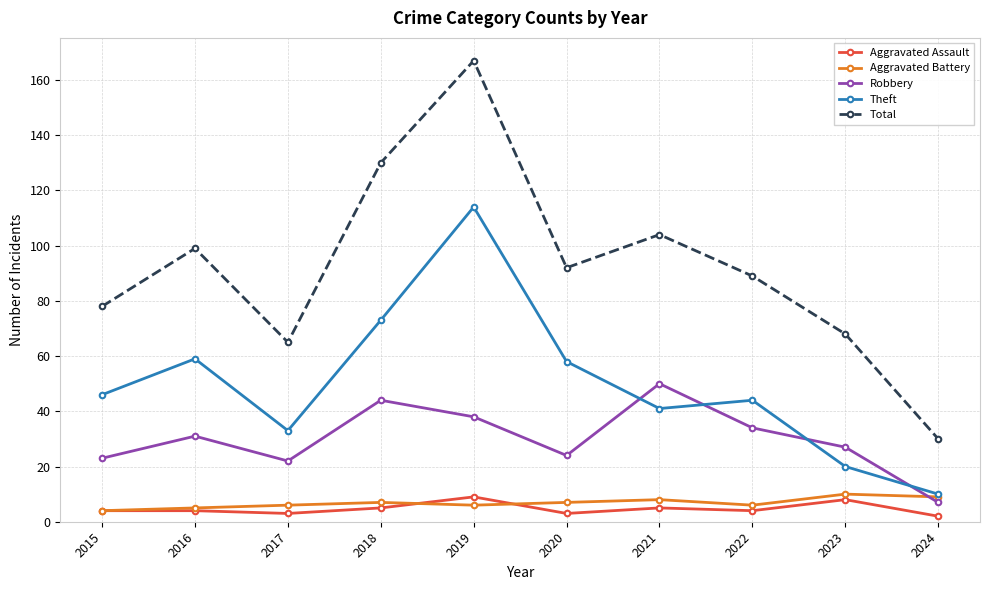

How many distinct data groups are displayed?

5